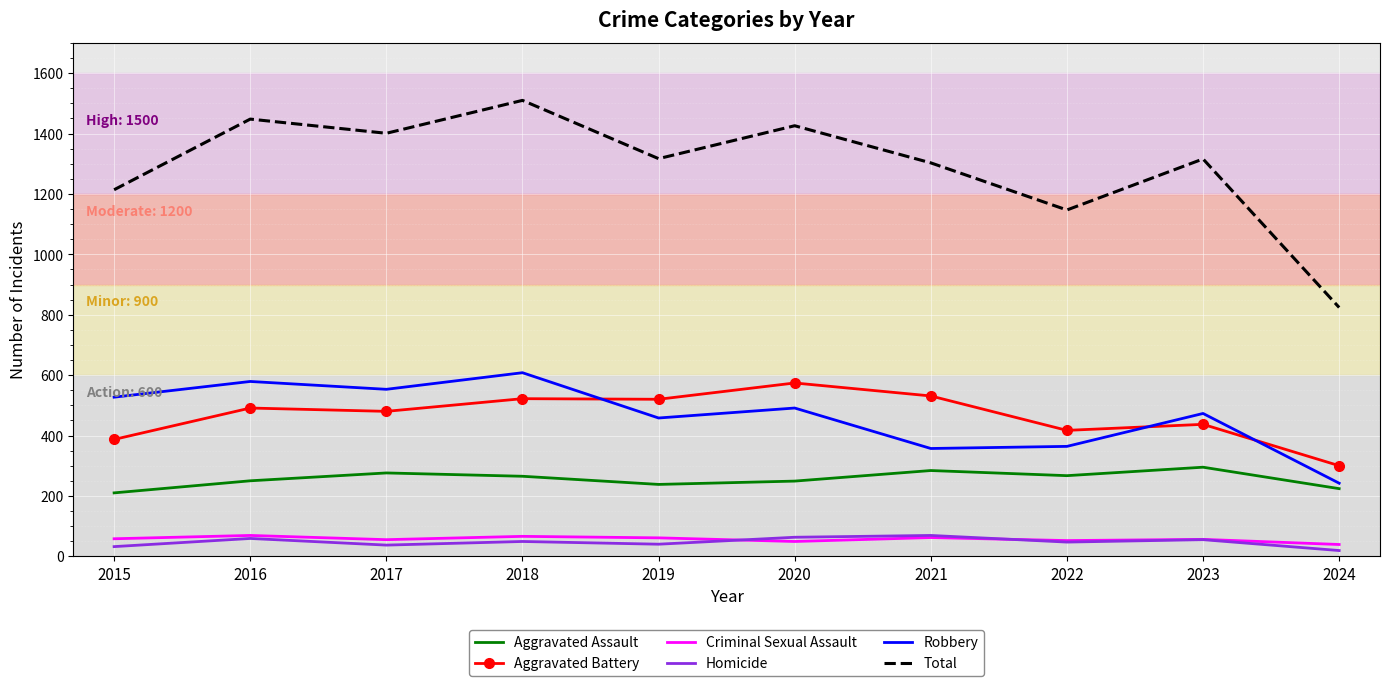

True or false: Criminal Sexual Assault and Robbery intersect in this chart.

False